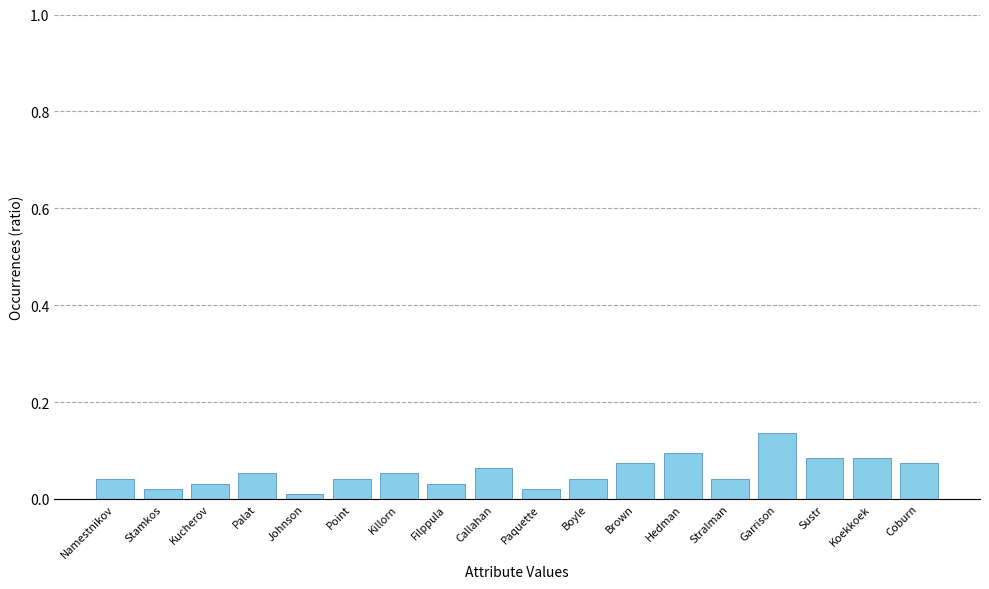

Which label corresponds to the largest value in the chart?

Garrison